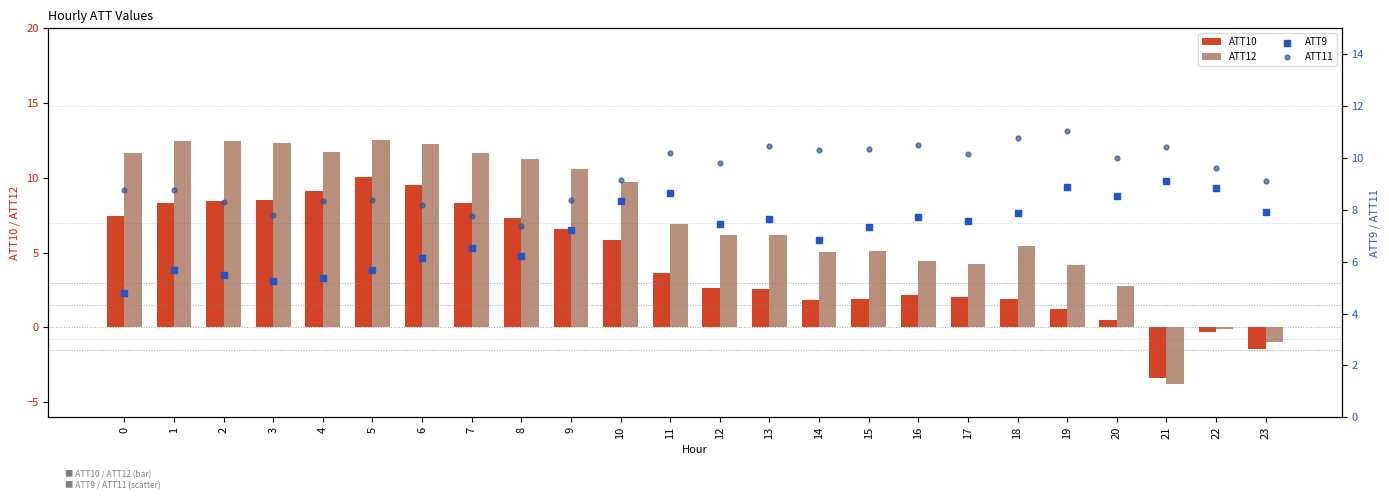

Which series has the widest spread of Y values?

ATT12